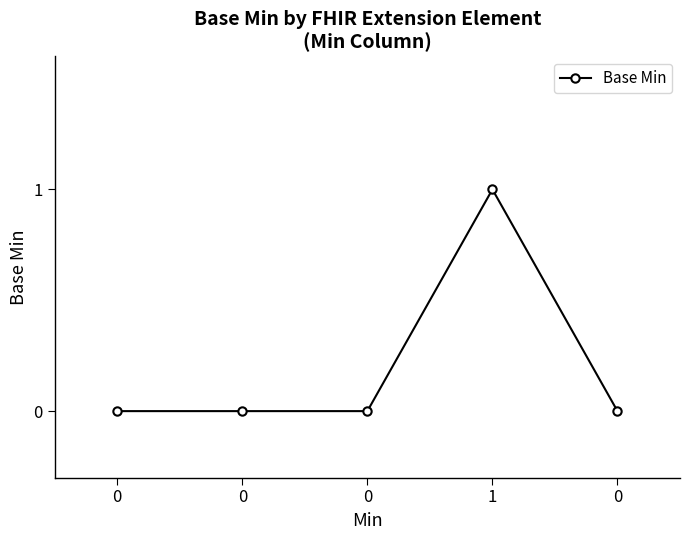

Count the values in the range 0 to 1.

5